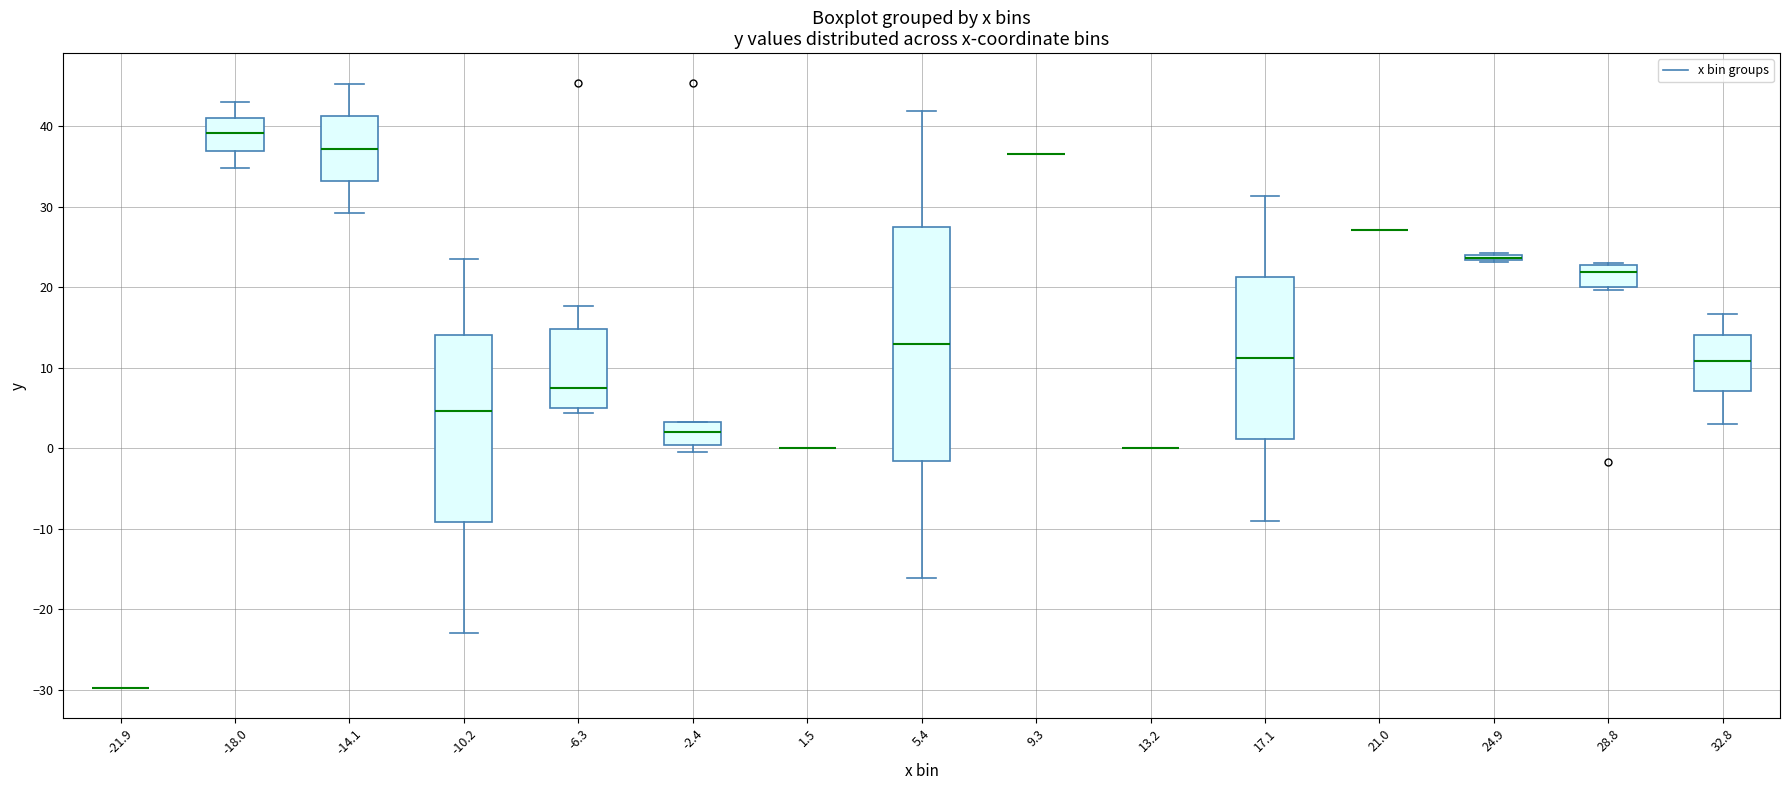

Which box is the tallest, from its lower edge to its upper edge?

5.4